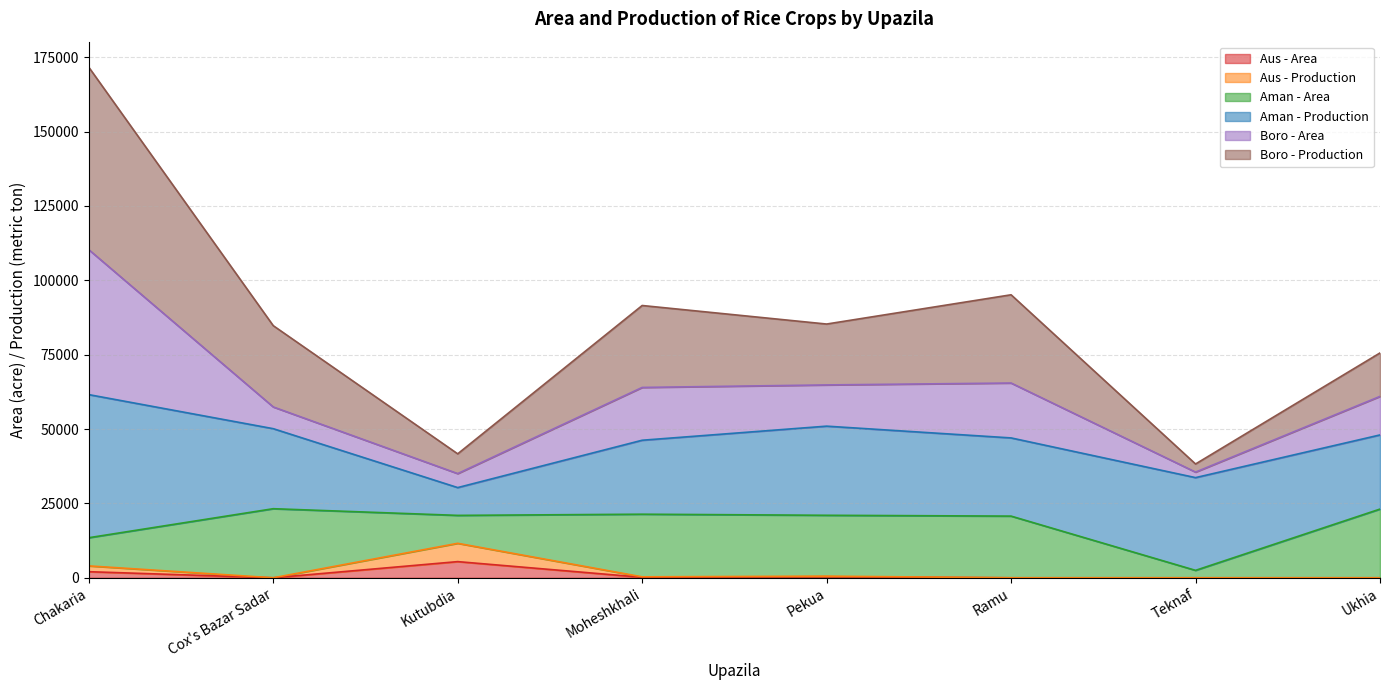

What is the sum of the Aus - Area values at Ukhia and Moheshkhali?

162